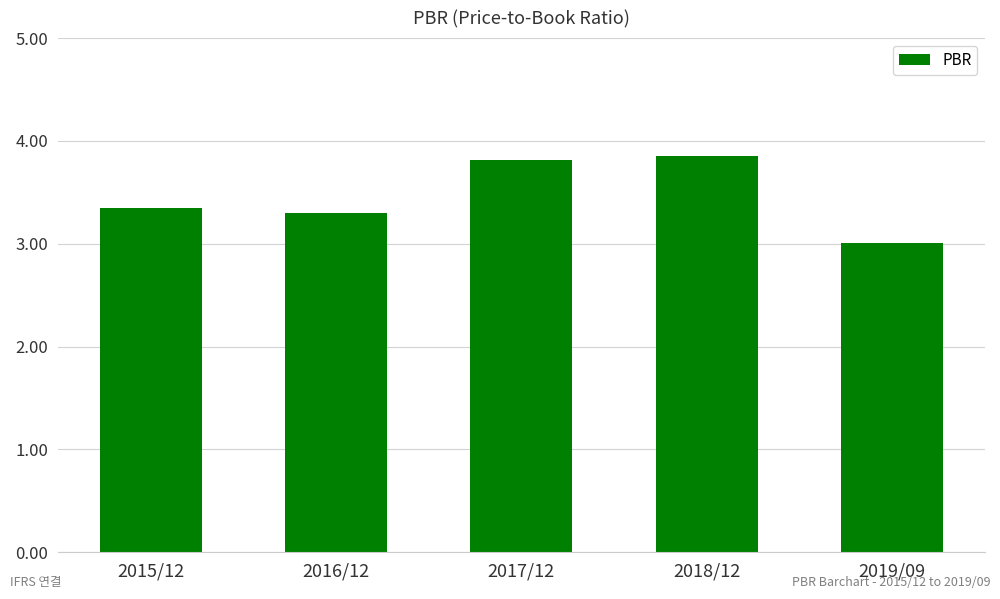

Approximately how many times larger is the value at 2019/09 compared to 2016/12?

0.9